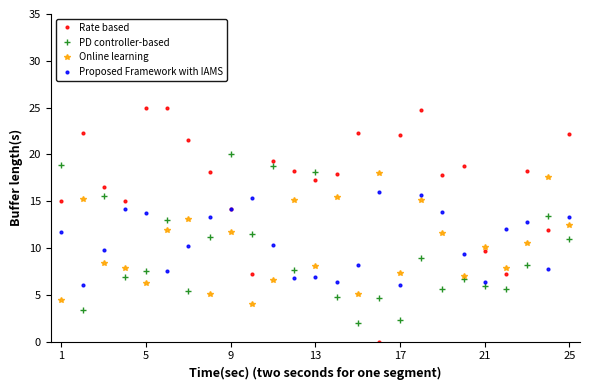

List the series in order of their peak value, highest first.

Rate based, PD controller-based, Online learning, Proposed Framework with IAMS